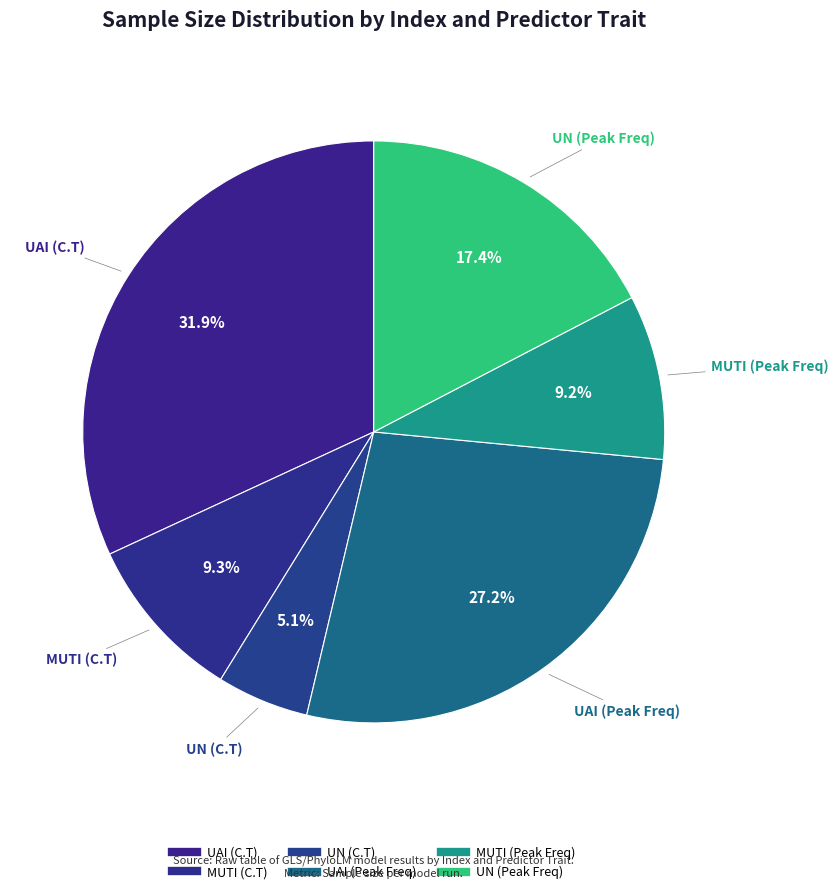

How many segments does this pie chart have?

6